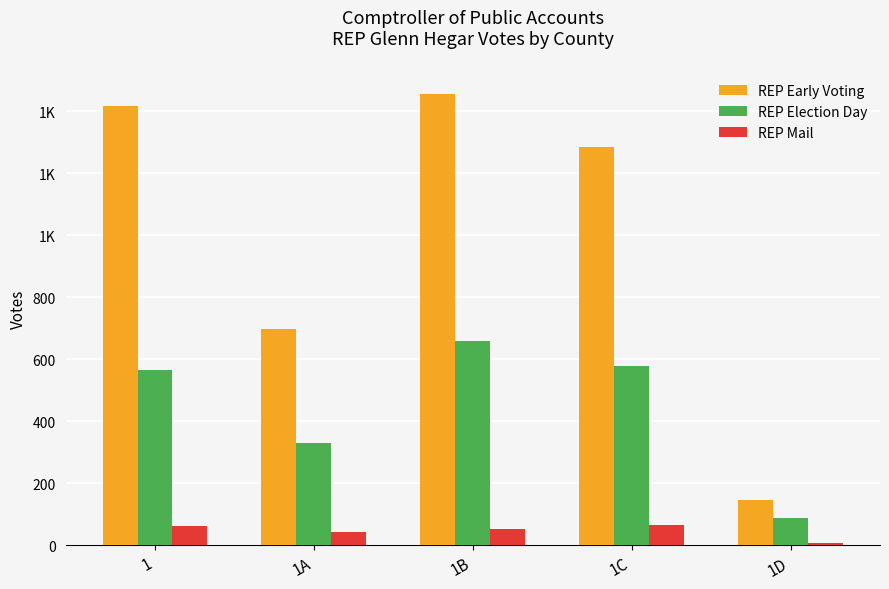

What is the spread (max minus min) of values at 1B?

1403